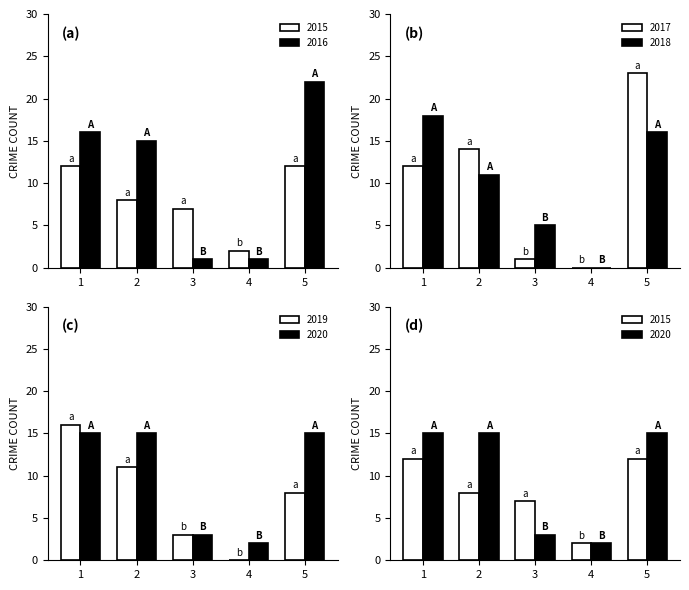

What is the highest value of the 2018 series?

18